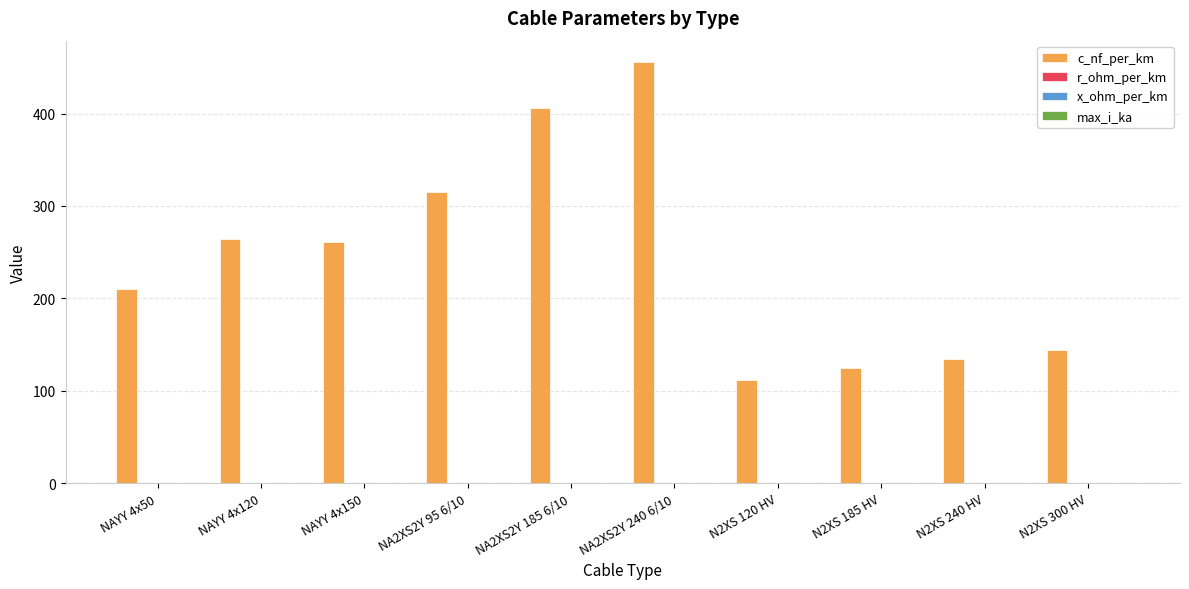

Is it true that c_nf_per_km equals 135.0 at N2XS 240 HV?

True